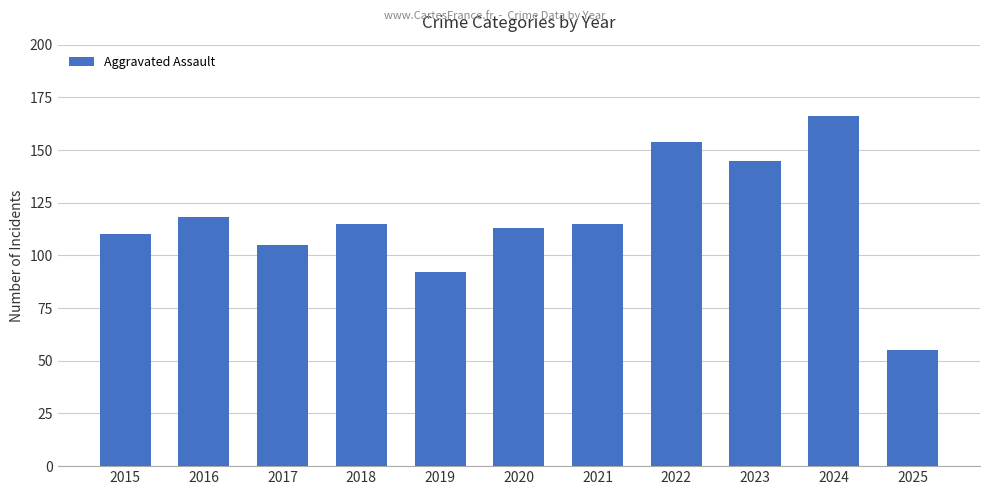

What is the difference between the values at 2023 and 2016?

27